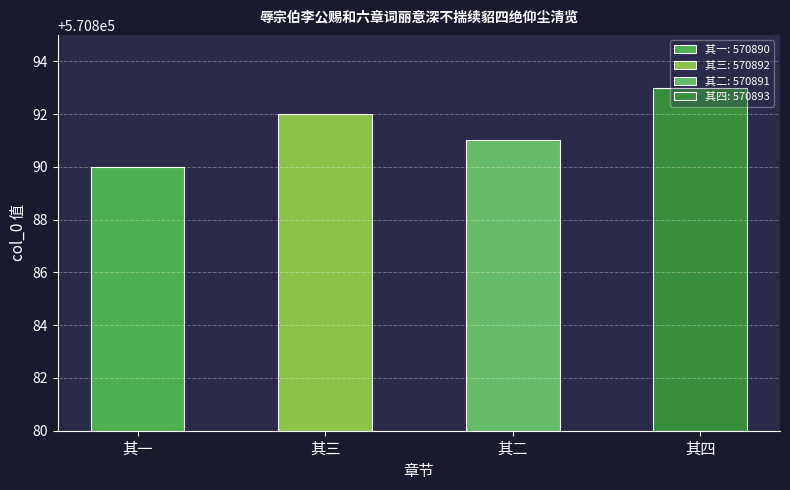

The chart shows a value of 989162 at 其三. True or false?

False